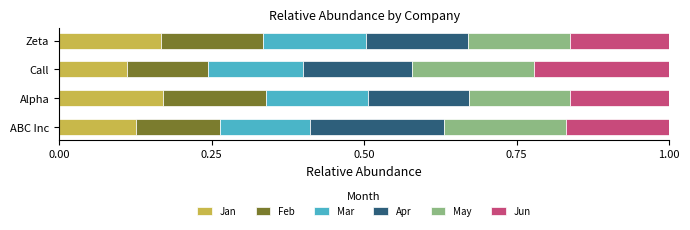

Count the Jan values in the range 0 to 1.

4